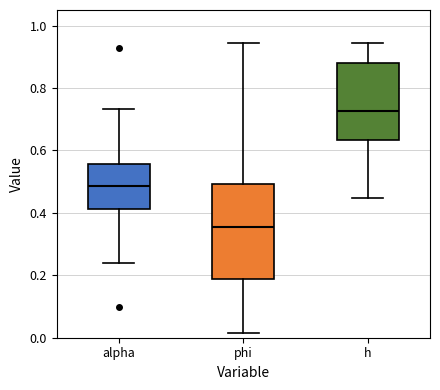

Where does the median line of the box for alpha sit on the y-axis? The values are not printed on the chart, so give them approximately, as read against the axis.

0.48